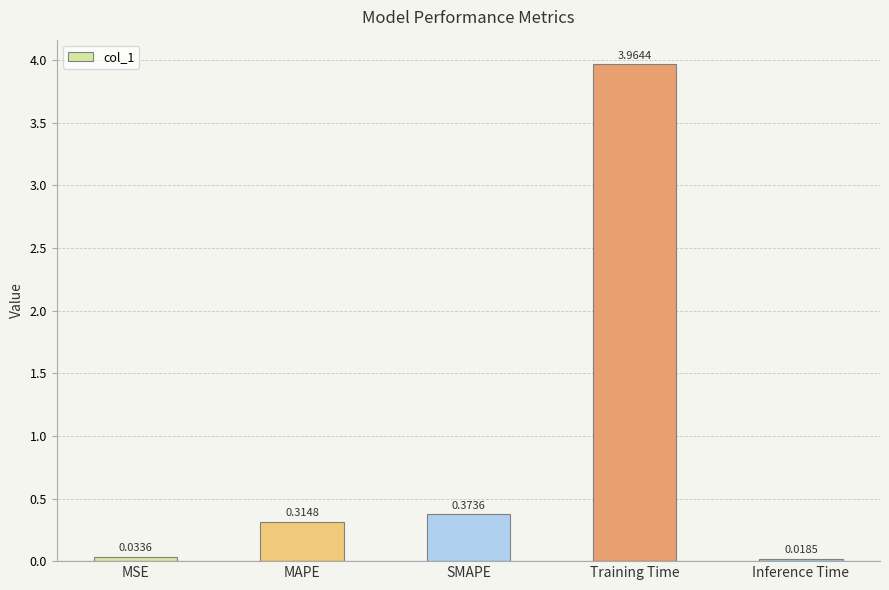

Rank the categories by value from highest to lowest.

Training Time, SMAPE, MAPE, MSE, Inference Time